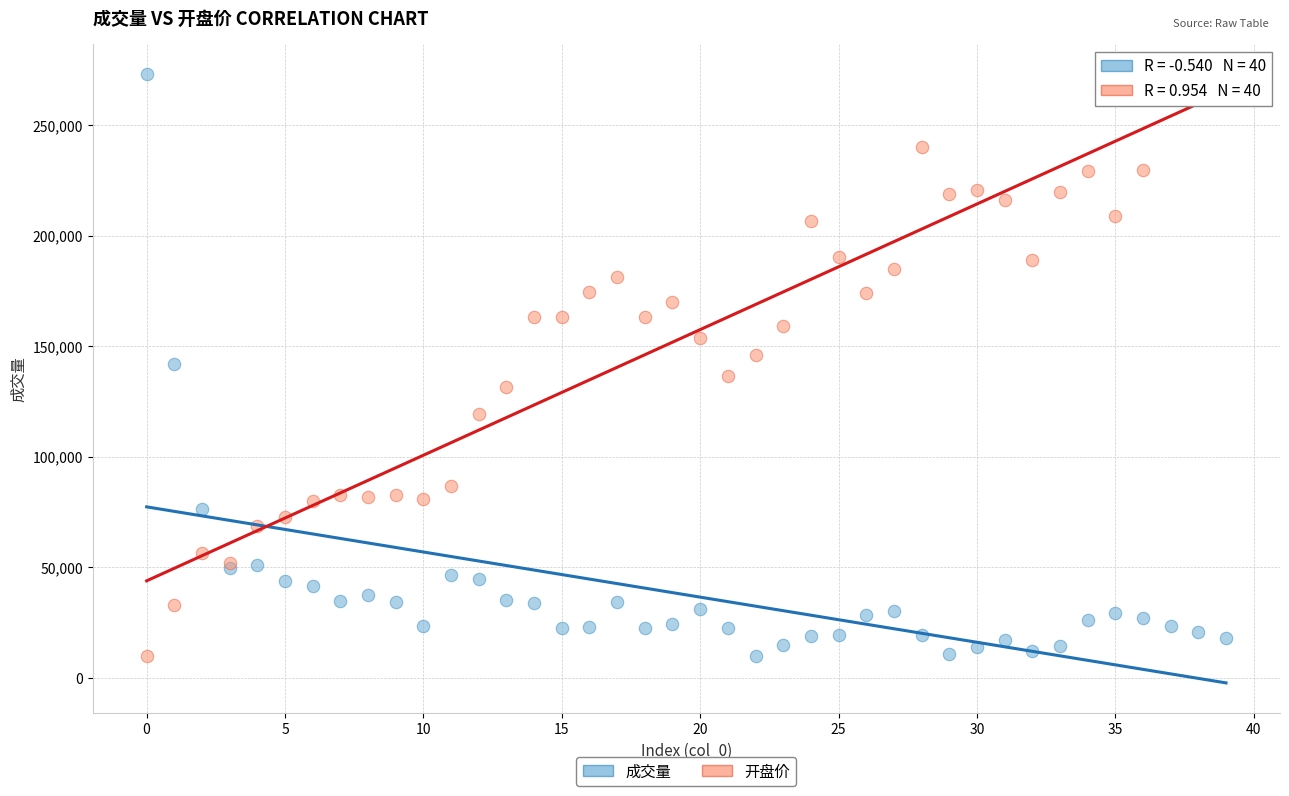

What are all the series names shown in the legend?

成交量, 开盘价